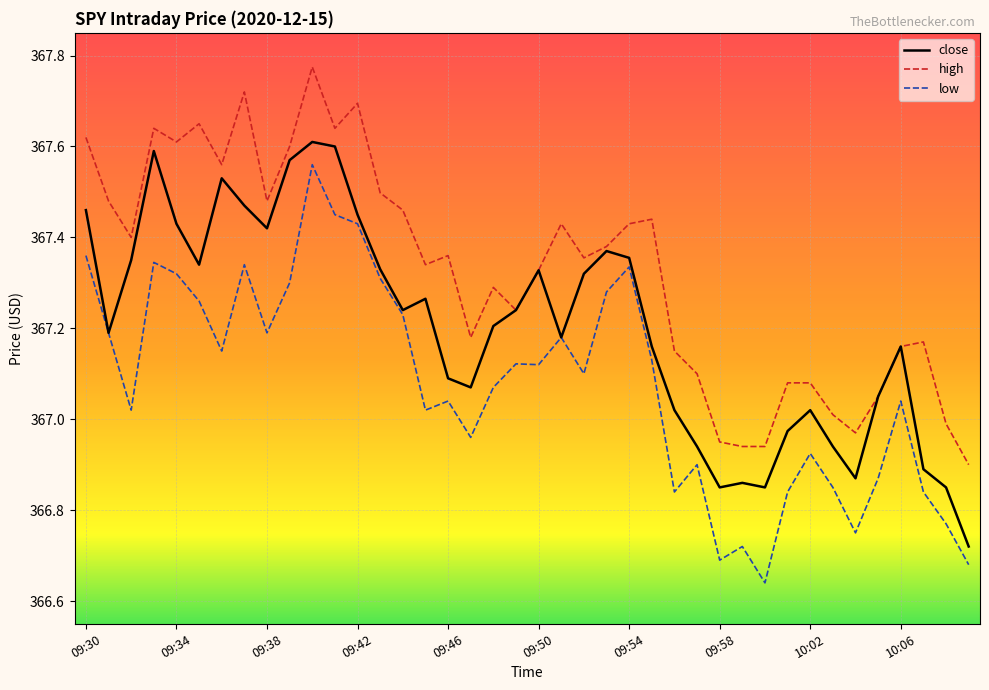

Rank the series by their average value, from highest to lowest.

high, close, low